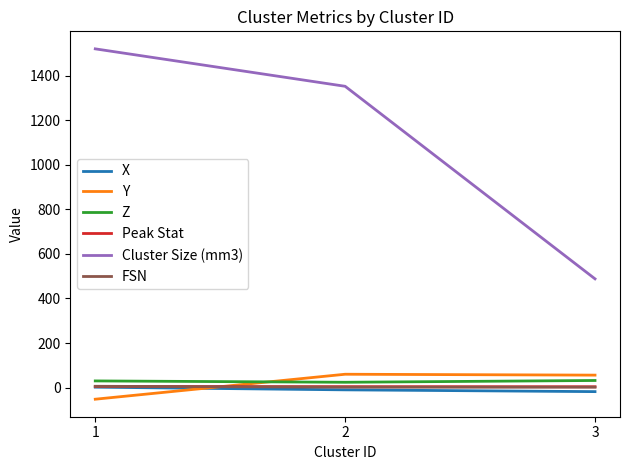

How many X values are between -18 and 2?

3